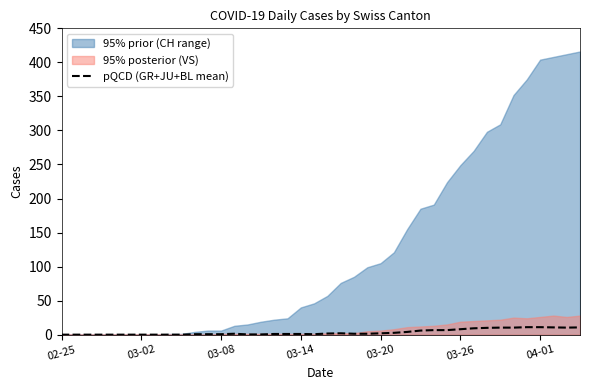

How many categories are shown in the chart?

40